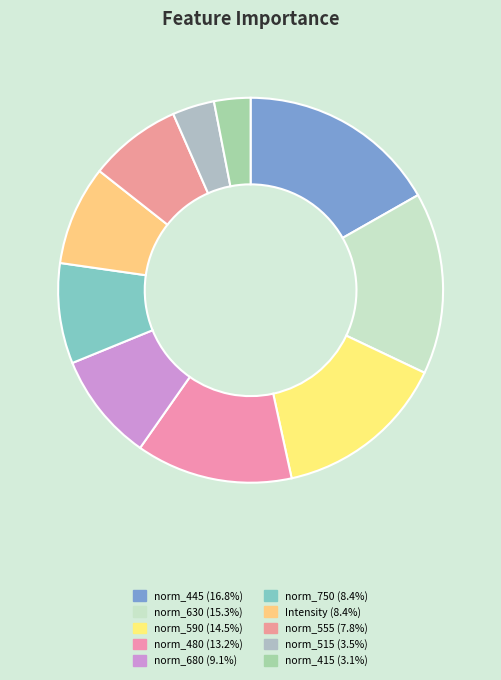

Count the number of slices in the pie.

10